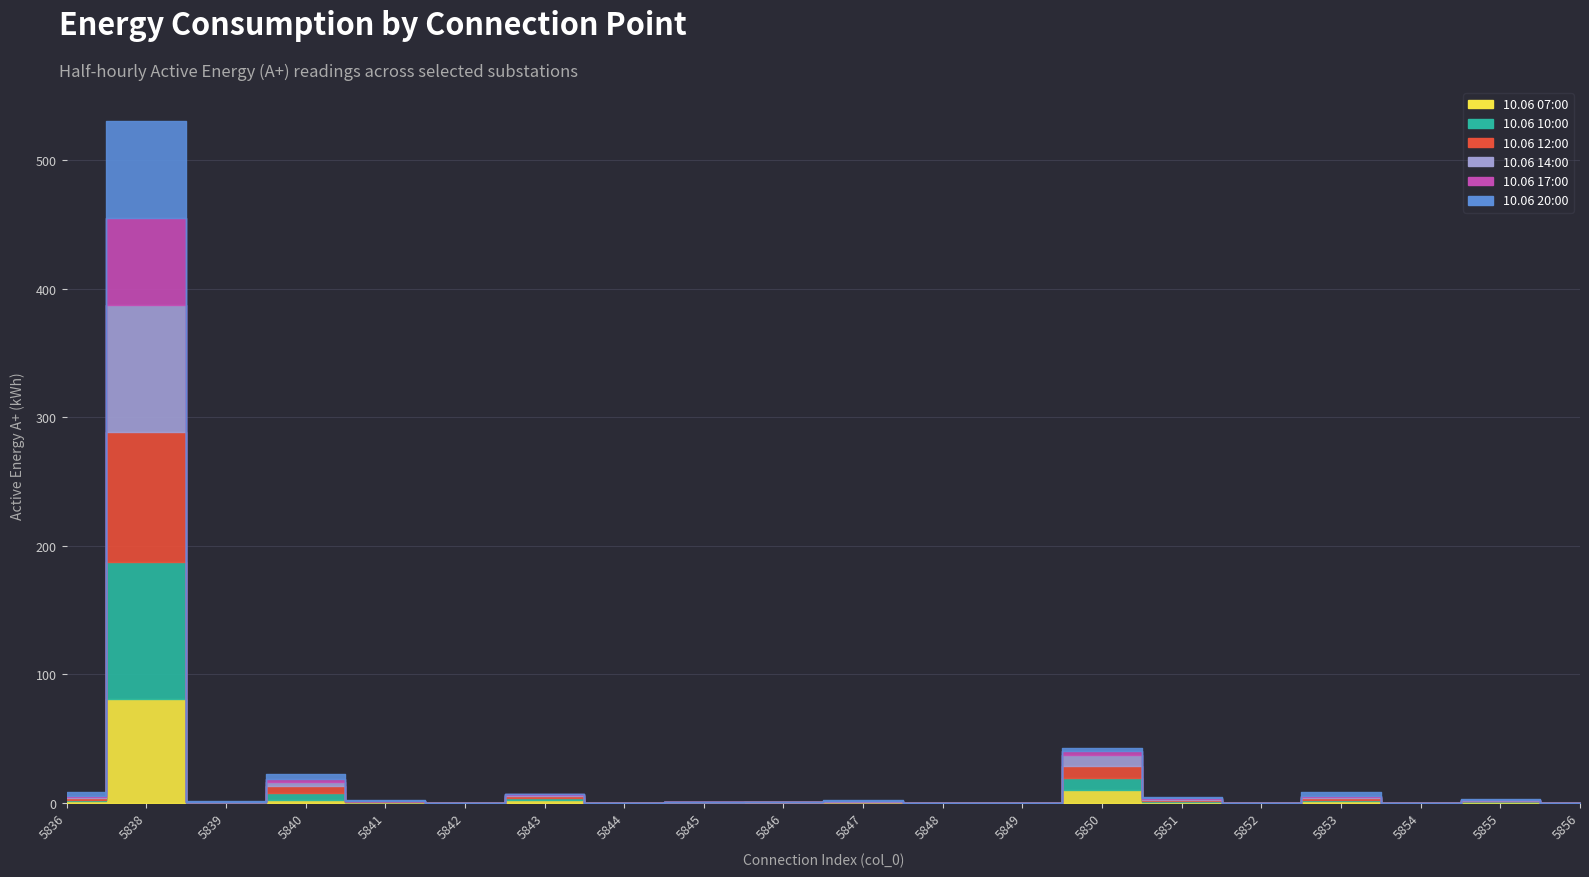

How many lines are shown in the chart?

6